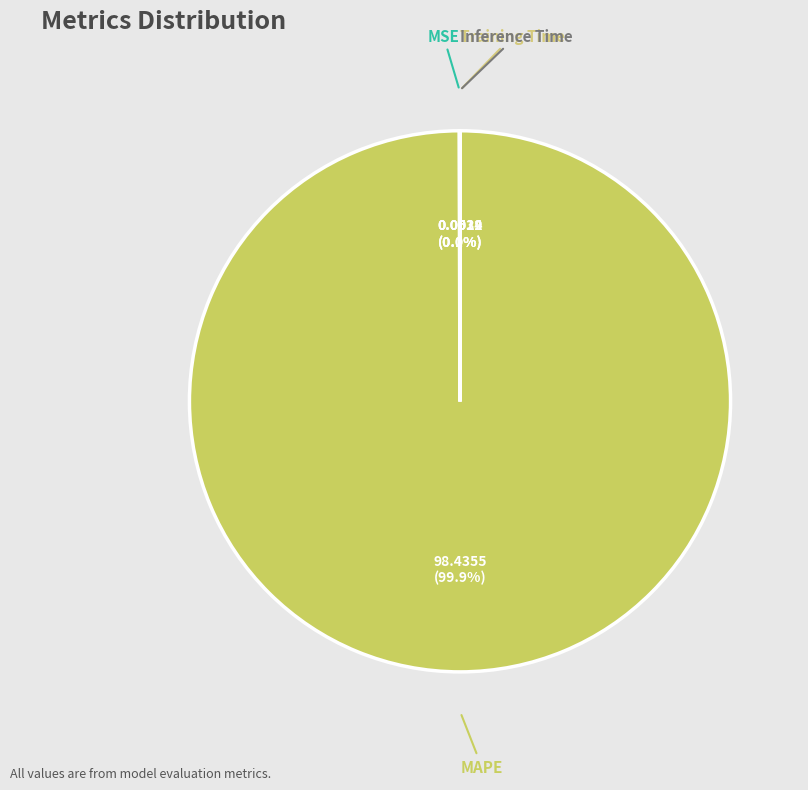

What is the majority slice?

MAPE